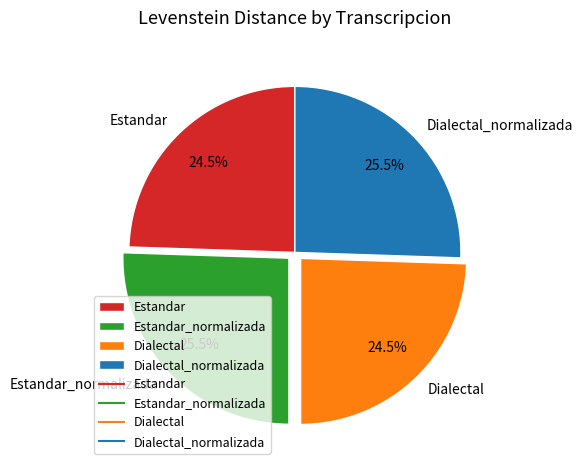

What is the ratio of the value at Dialectal_normalizada to the value at Estandar?

1.0